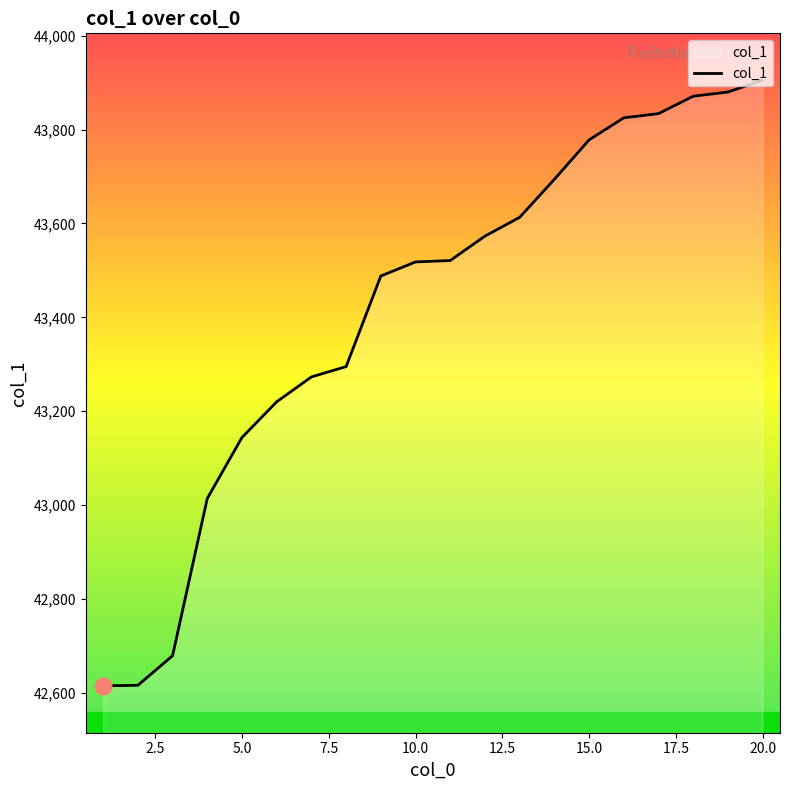

What is the difference between the maximum and minimum values?

1290